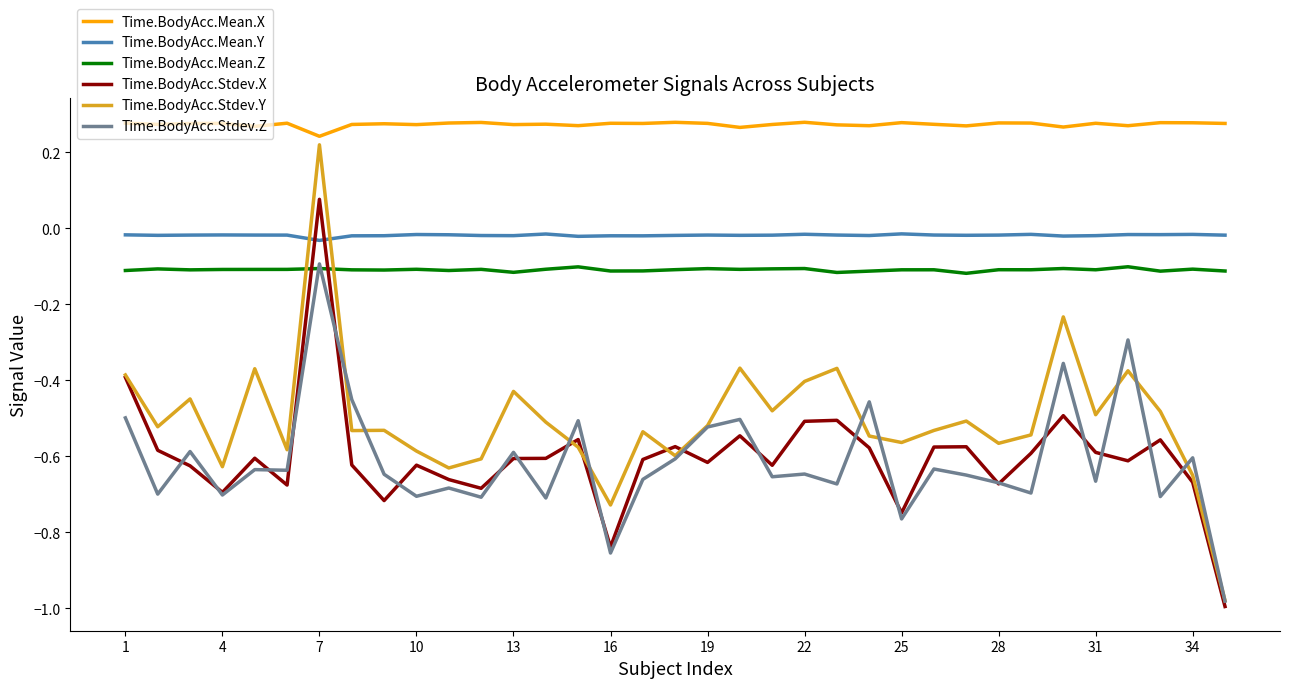

How many intersections are there between Time.BodyAcc.Stdev.X and Time.BodyAcc.Mean.Y?

2